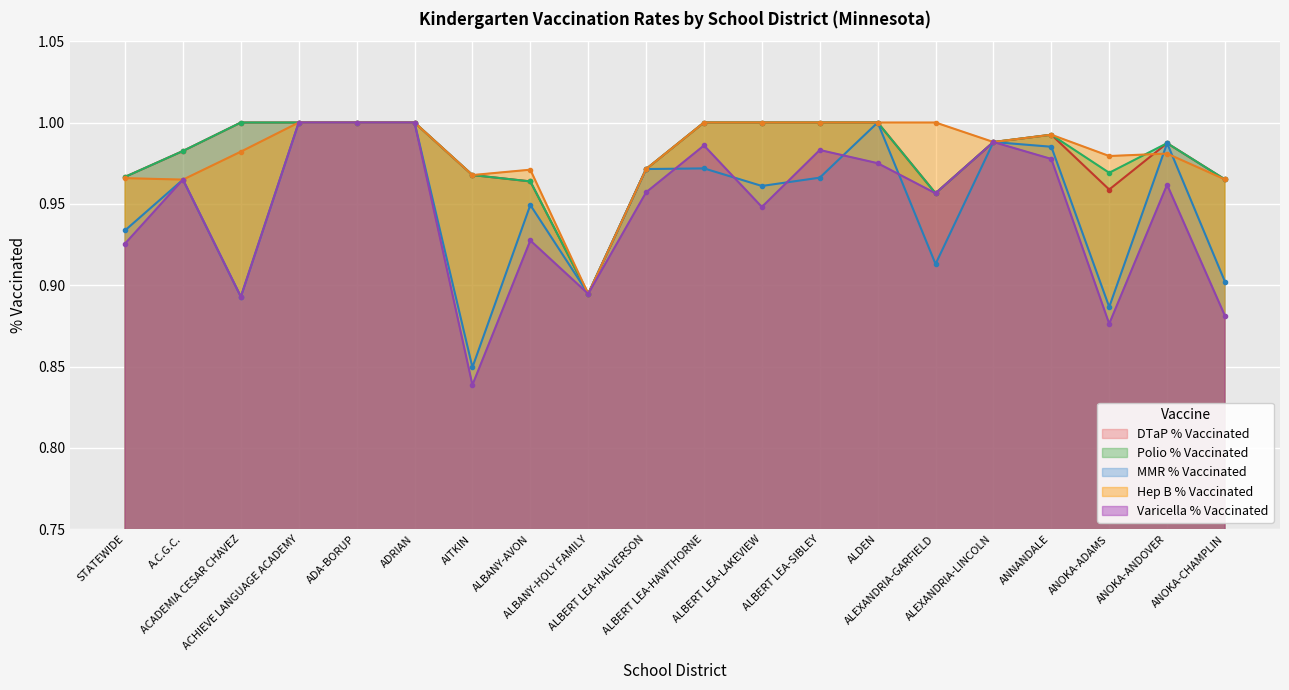

What are all the series names shown in the legend?

DTaP % Vaccinated, Polio % Vaccinated, MMR % Vaccinated, Hep B % Vaccinated, Varicella % Vaccinated